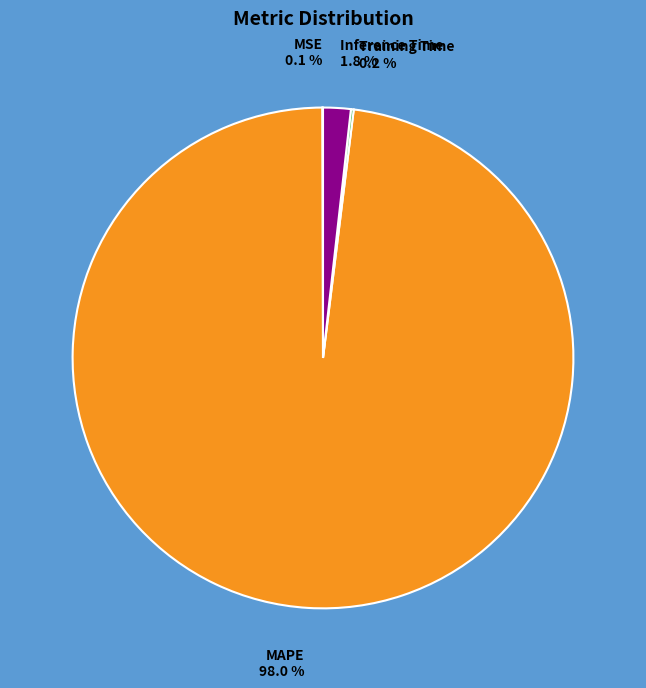

Do Inference Time and MAPE together represent more than half of the pie?

Yes